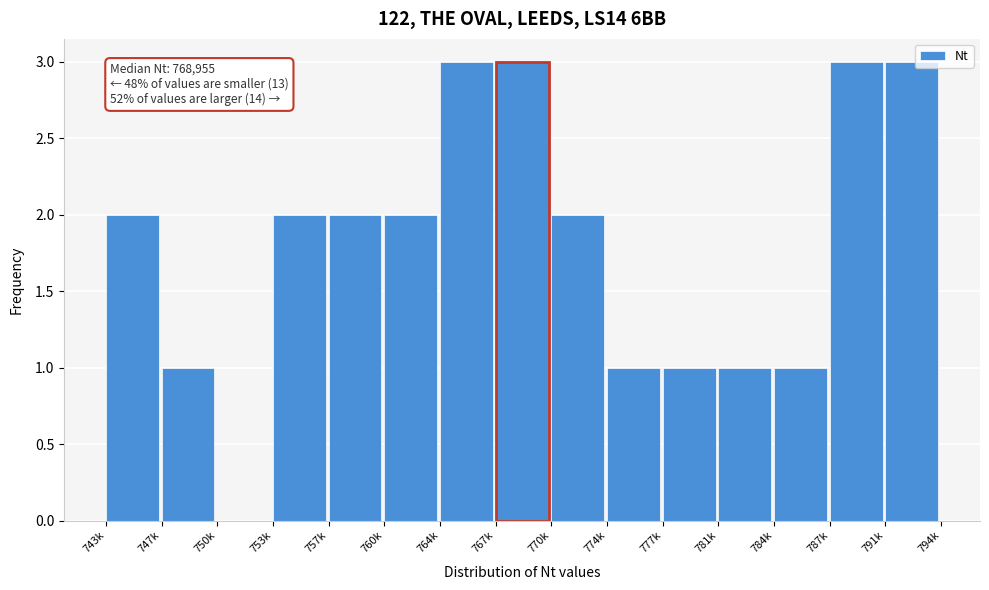

Reading left to right, extract all data points from this chart.

743k=2	747k=1	750k=0	753k=2	757k=2	760k=2	764k=3	767k=3	770k=2	774k=1	777k=1	781k=1	784k=1	787k=3	791k=3